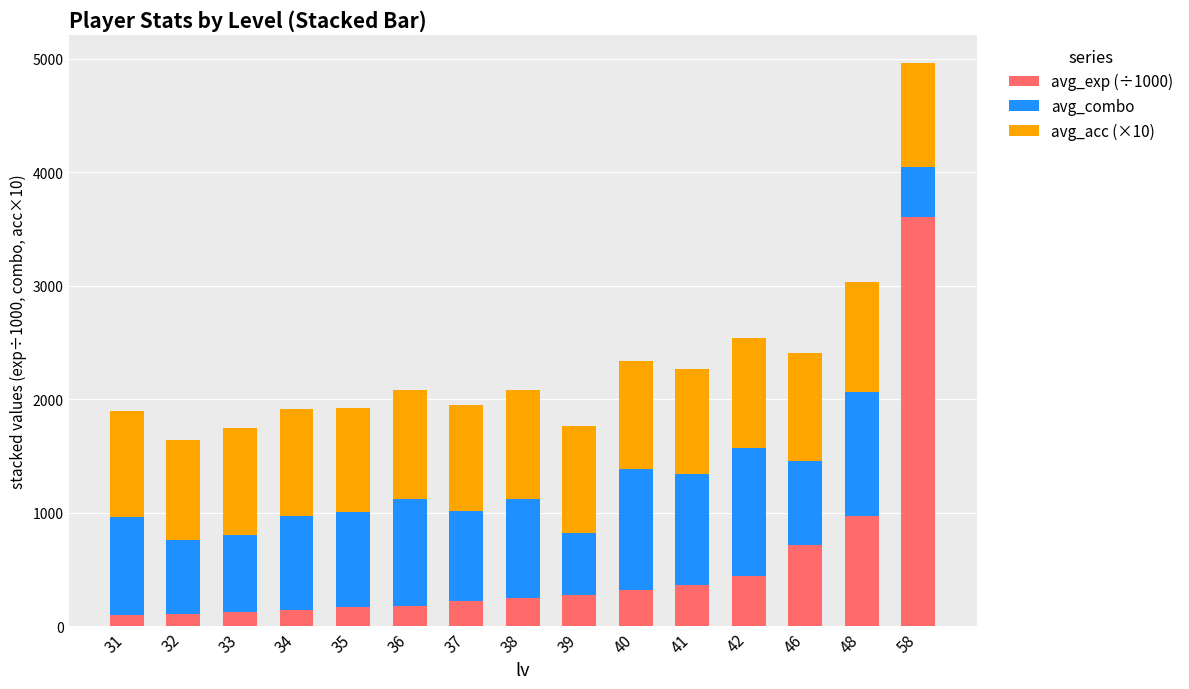

What is the difference between the avg_exp (÷1000) values at 41 and 36?

179.1